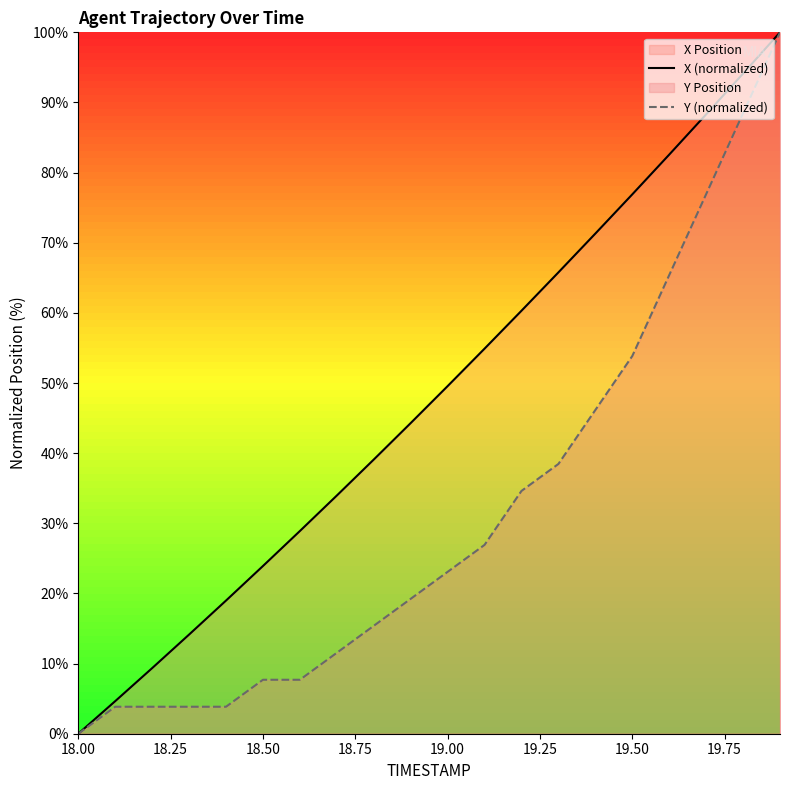

What is the difference between the second highest and second lowest values in the X (normalized) series?

89.5